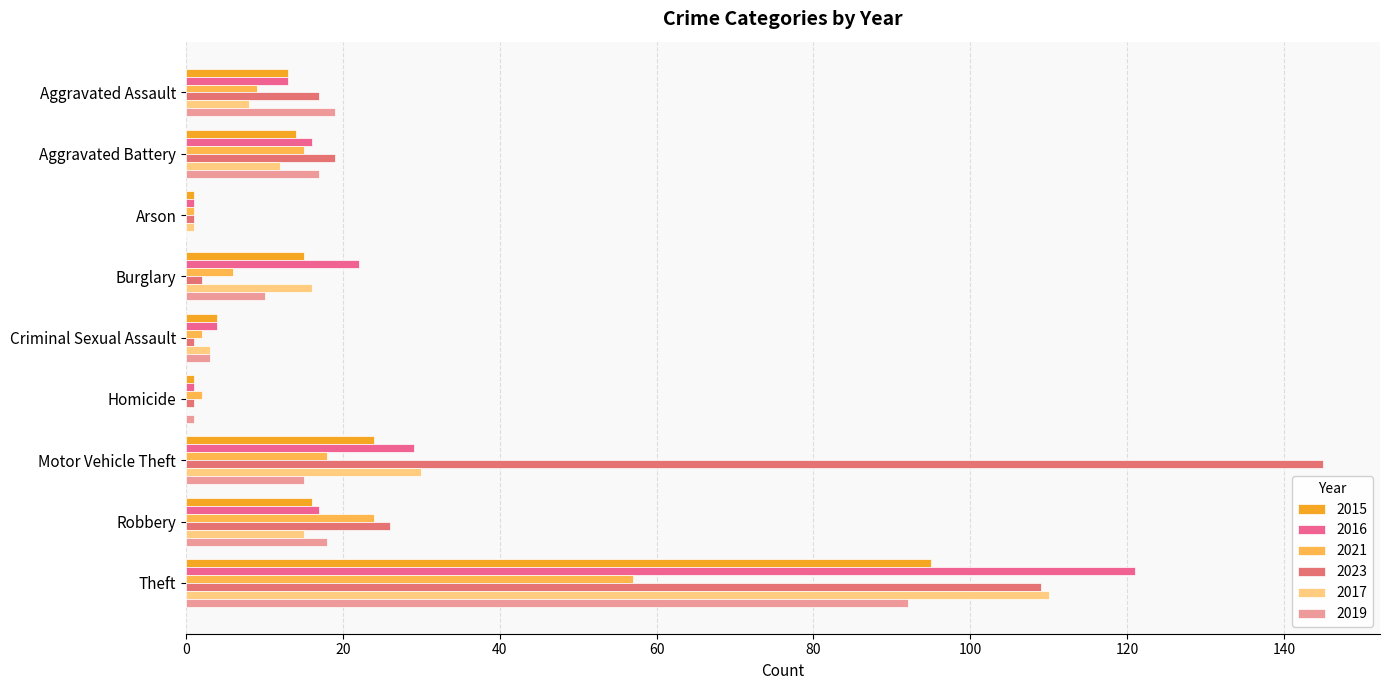

Rank the categories by 2017 value from lowest to highest.

Homicide, Arson, Criminal Sexual Assault, Aggravated Assault, Aggravated Battery, Robbery, Burglary, Motor Vehicle Theft, Theft